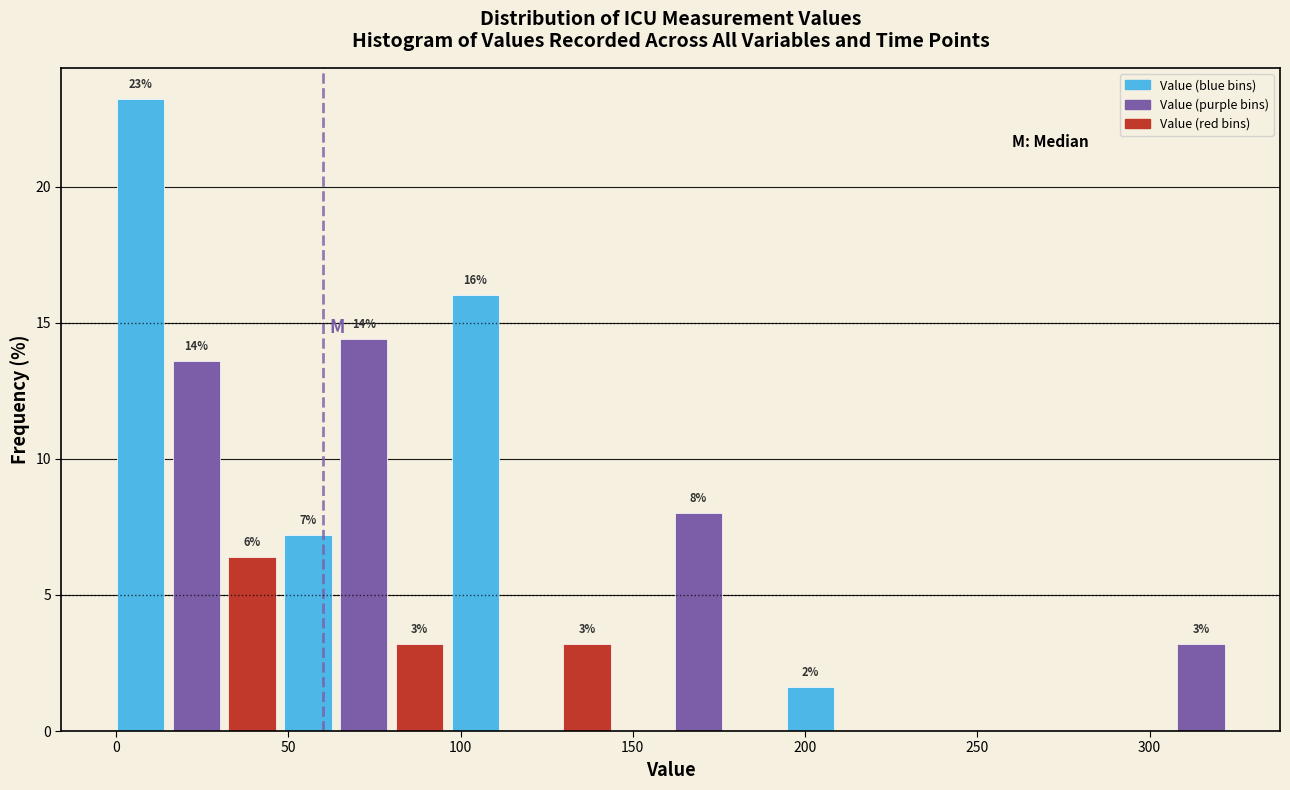

Read against the x-axis, roughly where is the centre of the tallest bar?

5